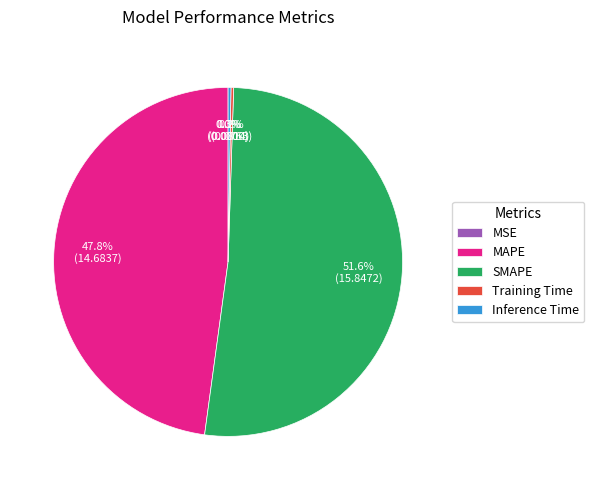

What is the total percentage of MAPE and MSE?

47.8%